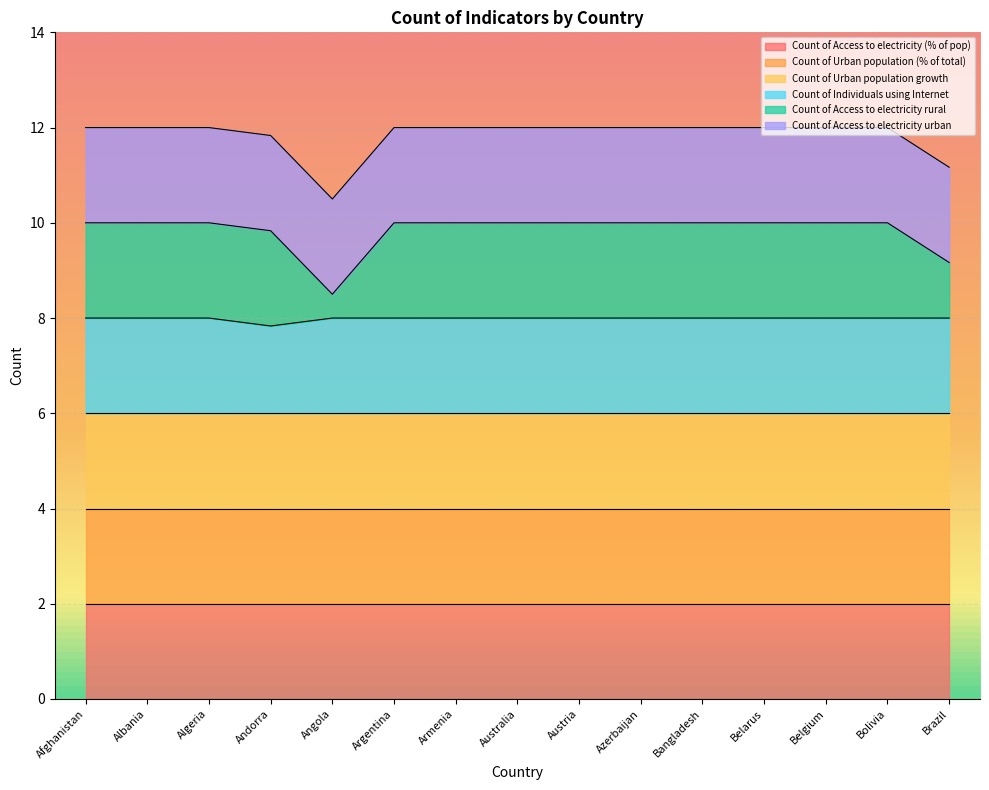

The value of Count of Access to electricity urban at Argentina is 12. True or false?

True